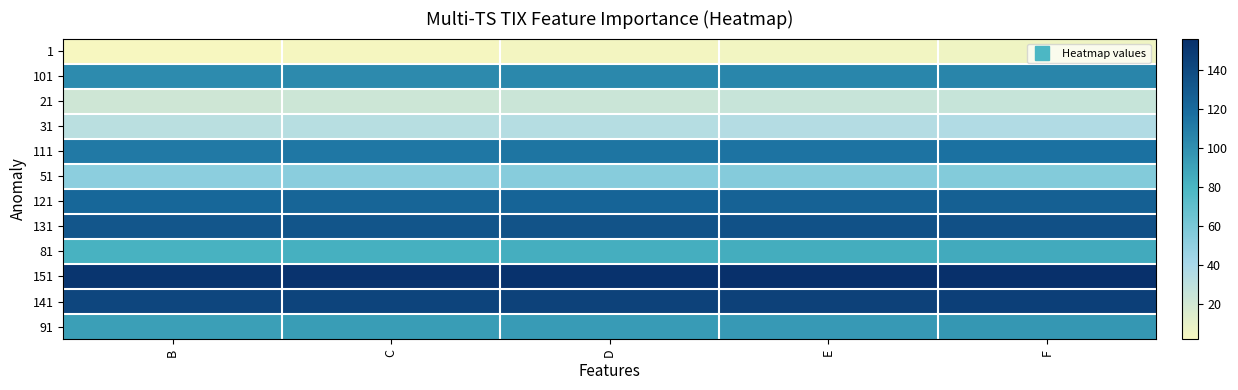

Reading right to left, list all the values displayed in this chart.

1: F=6	E=5	D=4	C=3	B=2
101: F=106	E=105	D=104	C=103	B=102
21: F=26	E=25	D=24	C=23	B=22
31: F=36	E=35	D=34	C=33	B=32
111: F=116	E=115	D=114	C=113	B=112
51: F=56	E=55	D=54	C=53	B=52
121: F=126	E=125	D=124	C=123	B=122
131: F=136	E=135	D=134	C=133	B=132
81: F=86	E=85	D=84	C=83	B=82
151: F=156	E=155	D=154	C=153	B=152
141: F=146	E=145	D=144	C=143	B=142
91: F=96	E=95	D=94	C=93	B=92